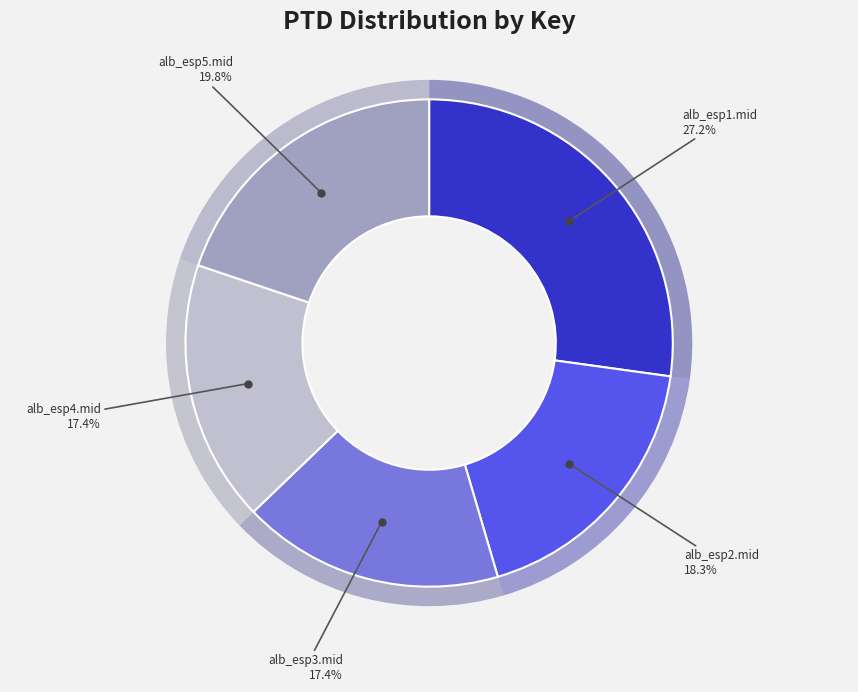

Rank the categories by value from lowest to highest.

alb_esp4.mid, alb_esp3.mid, alb_esp2.mid, alb_esp5.mid, alb_esp1.mid